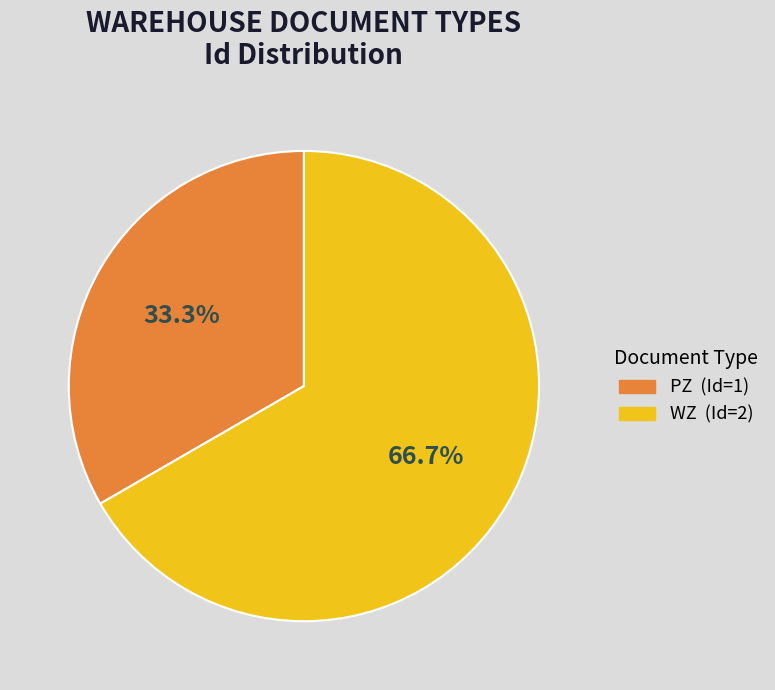

What is the ratio of the value at WZ to the value at PZ?

2.0